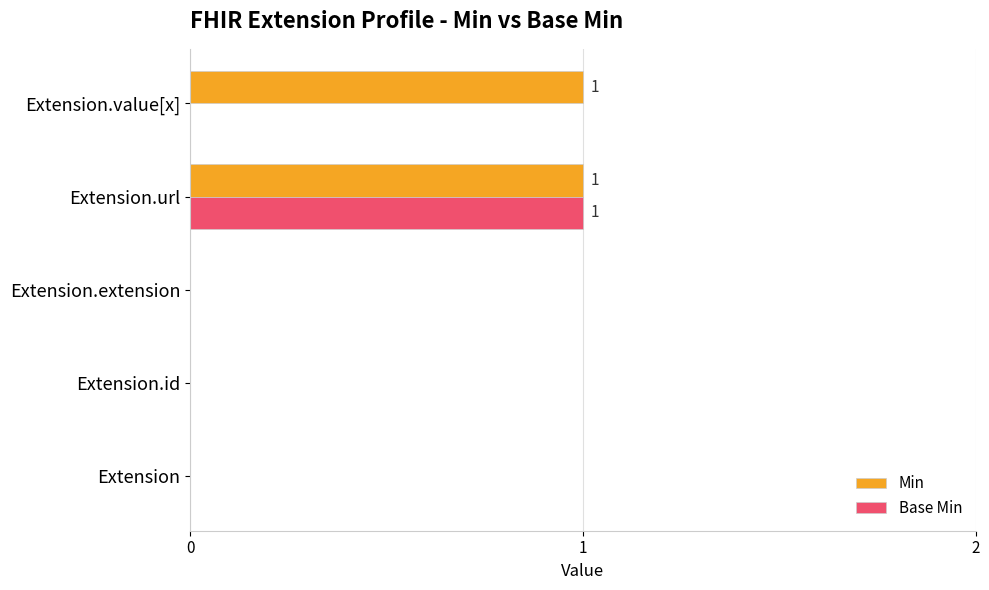

Which series has the largest total across all categories?

Min